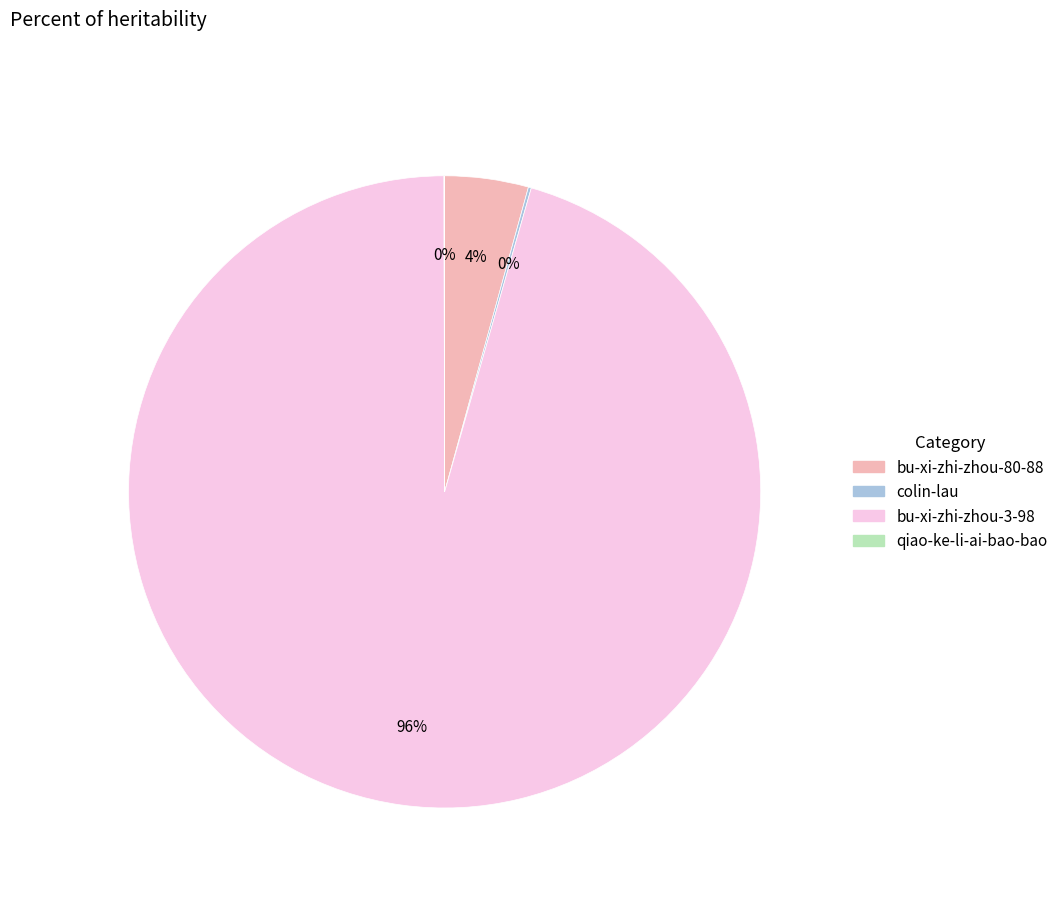

To the nearest percent, what is the difference between the largest and smallest slice percentages?

96%